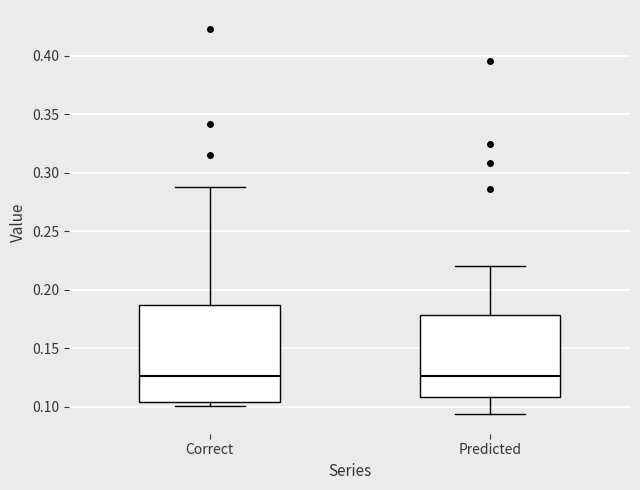

Reading left to right, read every box against the y-axis: the position of its median line, the range the box covers, and the ends of its whiskers. The values are not printed on the chart, so give them approximately, as read against the axis.

Correct: median 0.125, box 0.105 to 0.185, whiskers 0.100 to 0.290
Predicted: median 0.125, box 0.110 to 0.180, whiskers 0.095 to 0.220